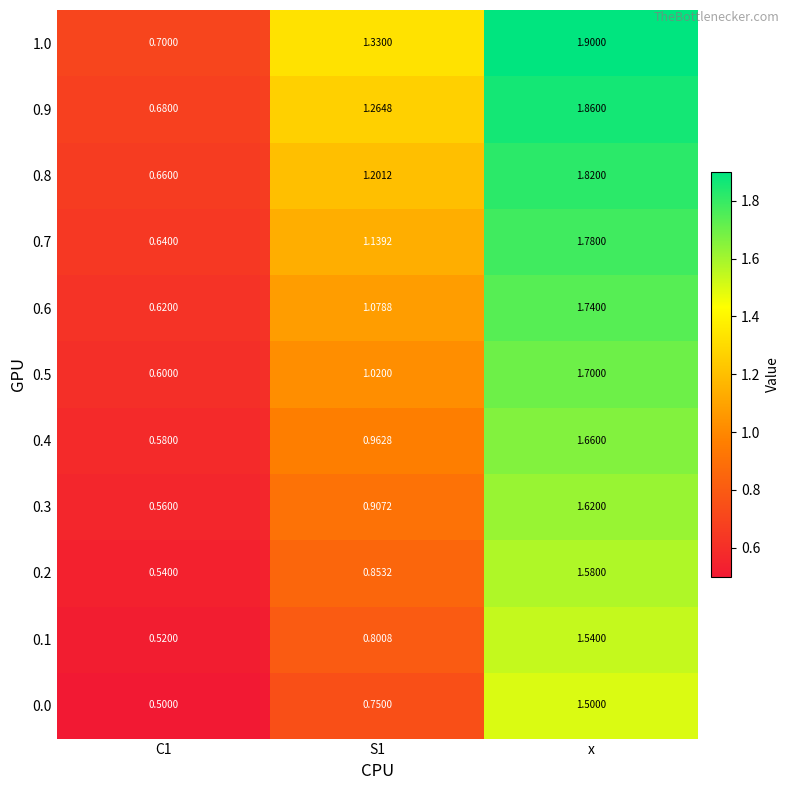

Count the number of categories in the chart.

3